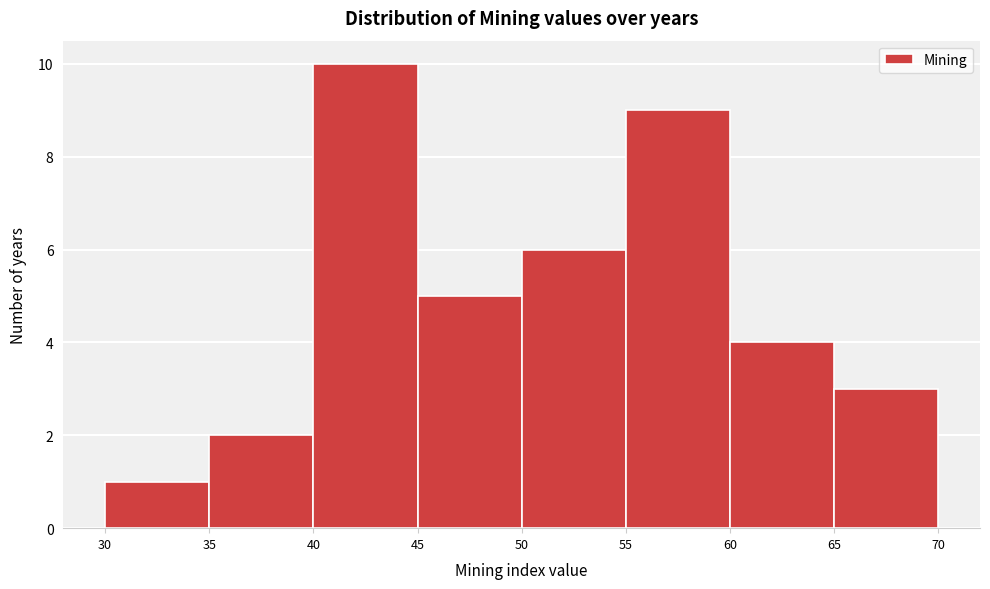

How tall is the bar that spans 65 to 70 on the x-axis? The values are not printed on the chart, so give them approximately, as read against the axis.

3